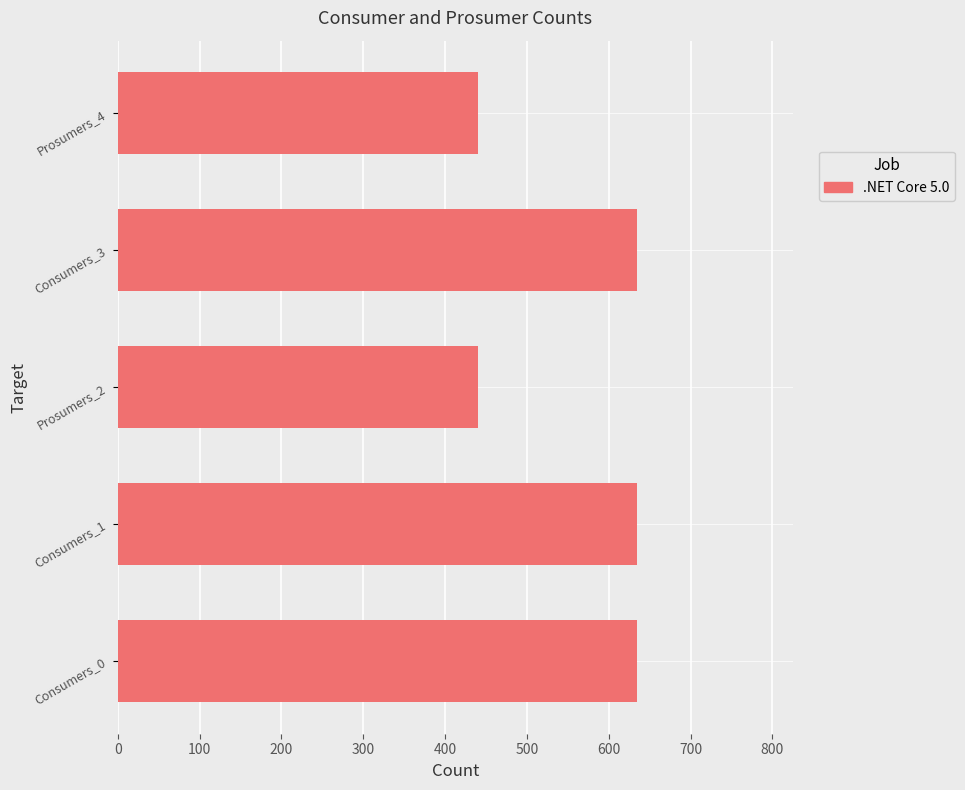

The chart shows a value of 853 at Consumers_0. True or false?

False